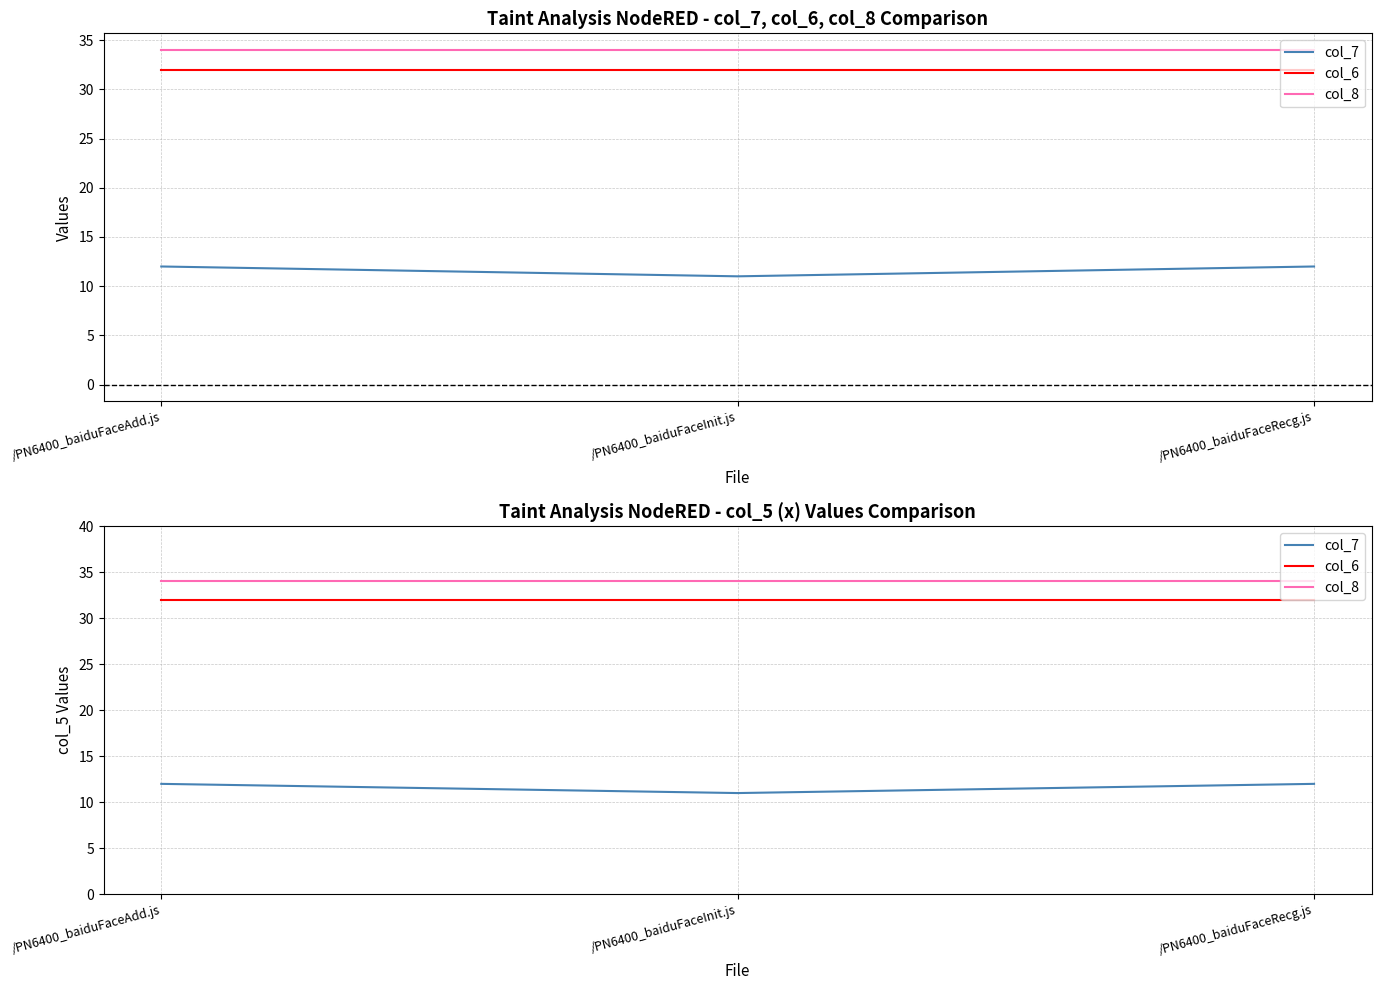

What is the label of the 2nd point from the left?

/PN6400_baiduFaceInit.js